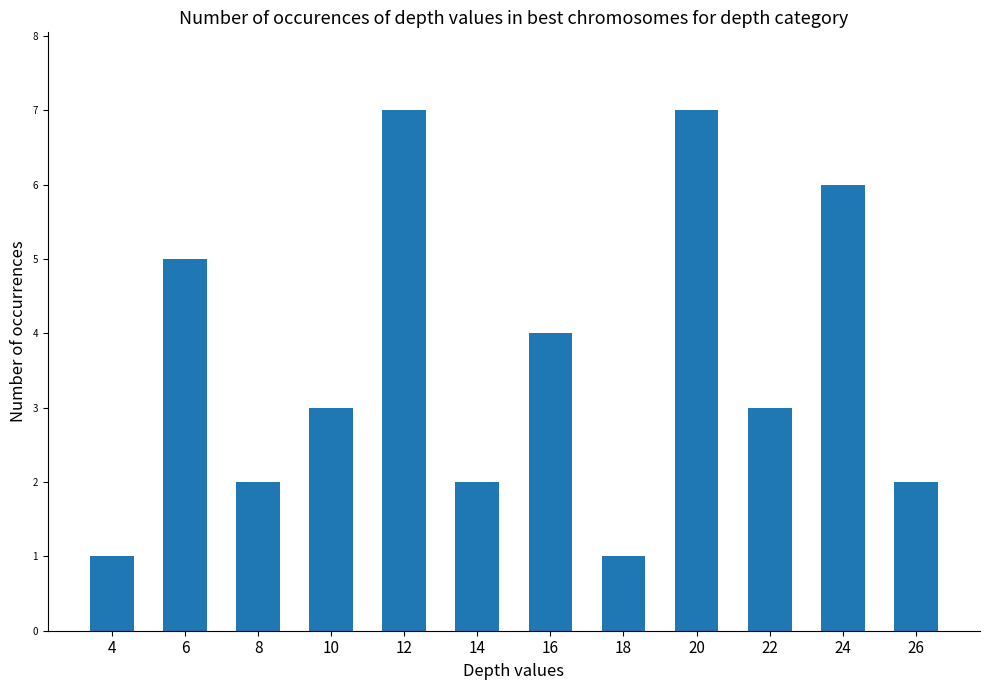

What is the value of the 7th bar from the left?

4